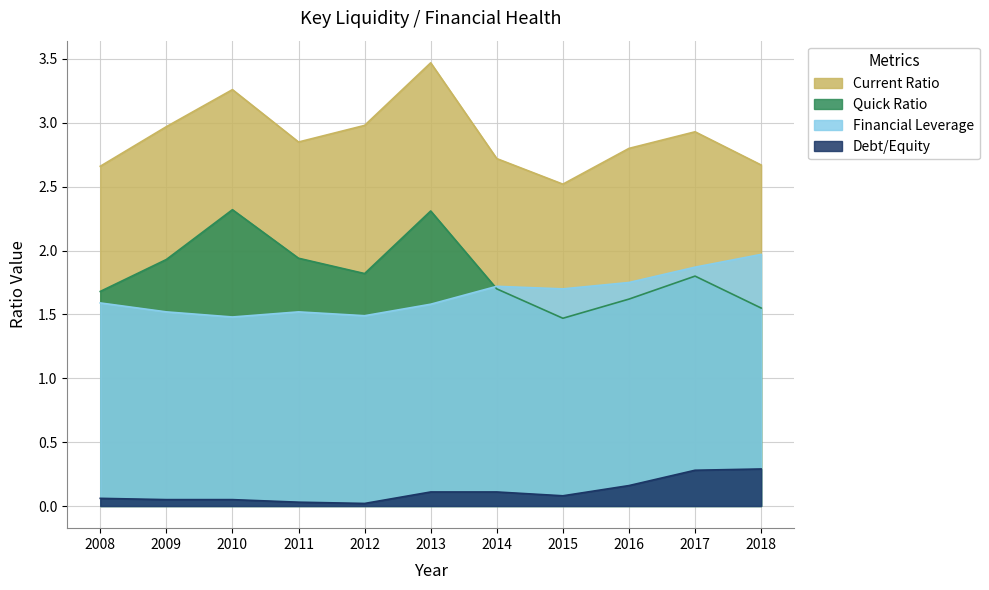

Which series has the widest spread of values?

Current Ratio